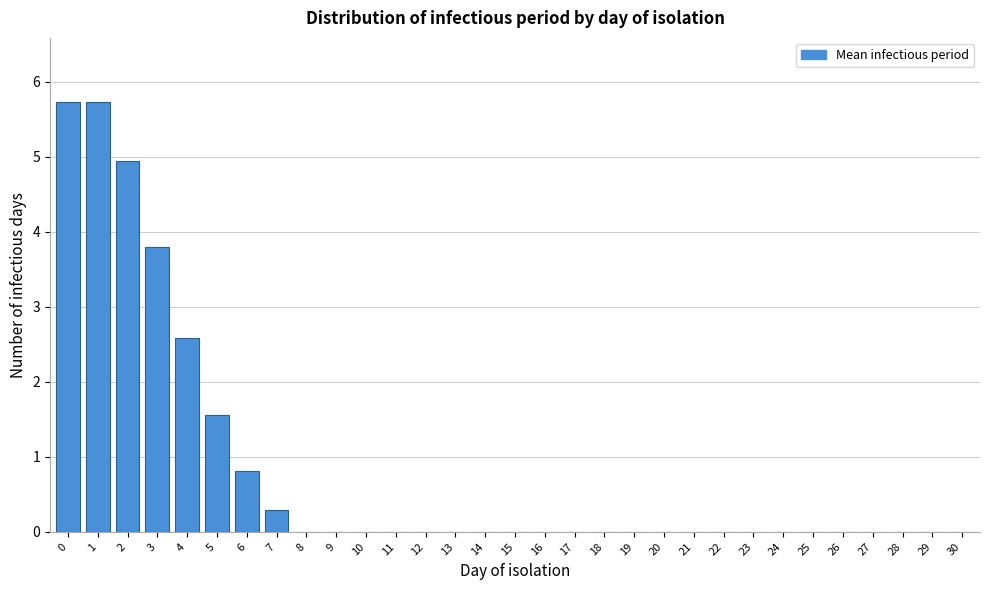

What is the maximum value shown in the chart?

5.7